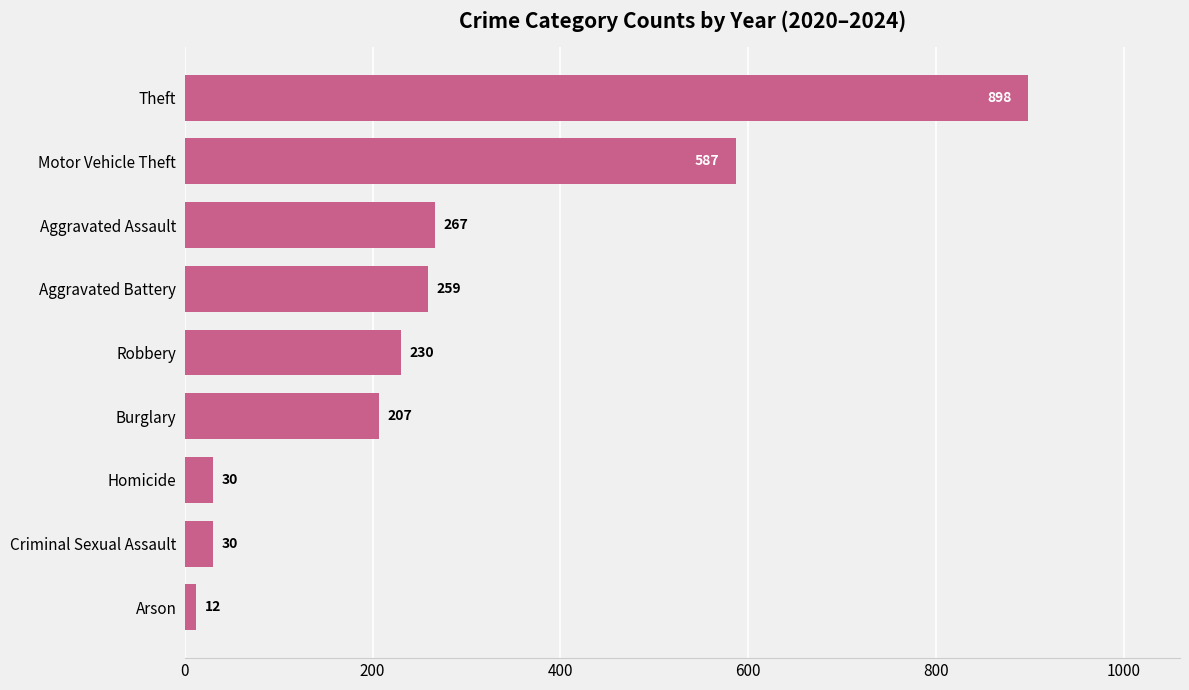

Which category has the lowest value across all series?

Arson